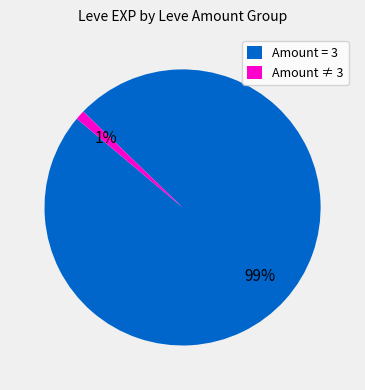

Which slice is the smallest?

Amount ≠ 3